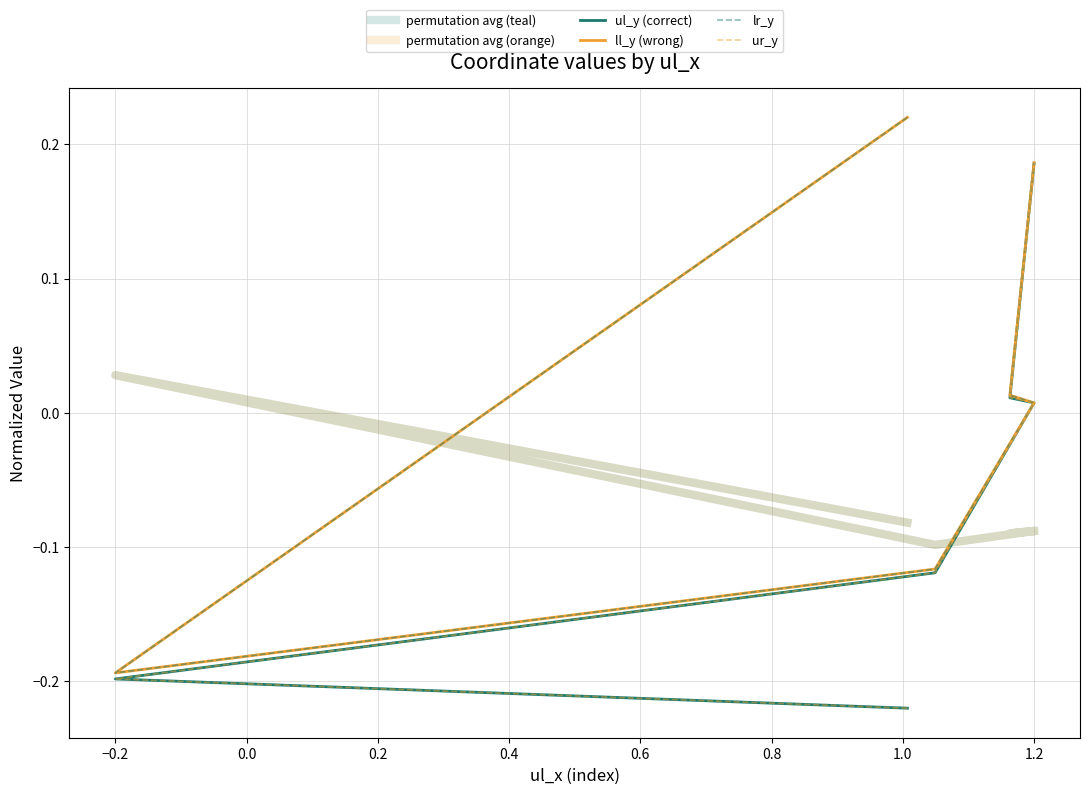

How many categories are shown in the chart?

6